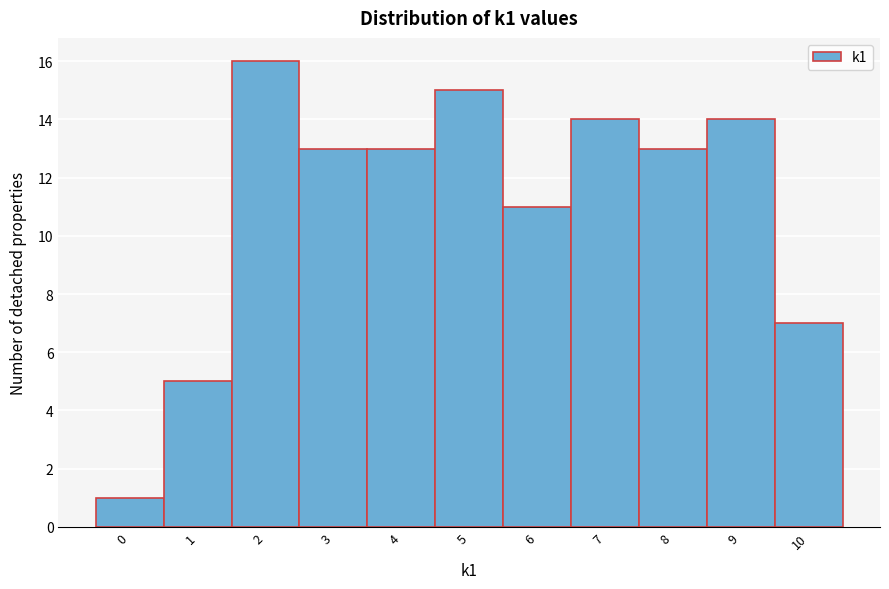

Reading left to right, transcribe this chart: for each bar, give the range it covers on the x-axis and its height. The values are not printed on the chart, so give them approximately, as read against the axis.

-0.5 to 0.5: 1
0.5 to 1.5: 5
1.5 to 2.5: 16
2.5 to 3.5: 13
3.5 to 4.5: 13
4.5 to 5.5: 15
5.5 to 6.5: 11
6.5 to 7.5: 14
7.5 to 8.5: 13
8.5 to 9.5: 14
9.5 to 10.5: 7